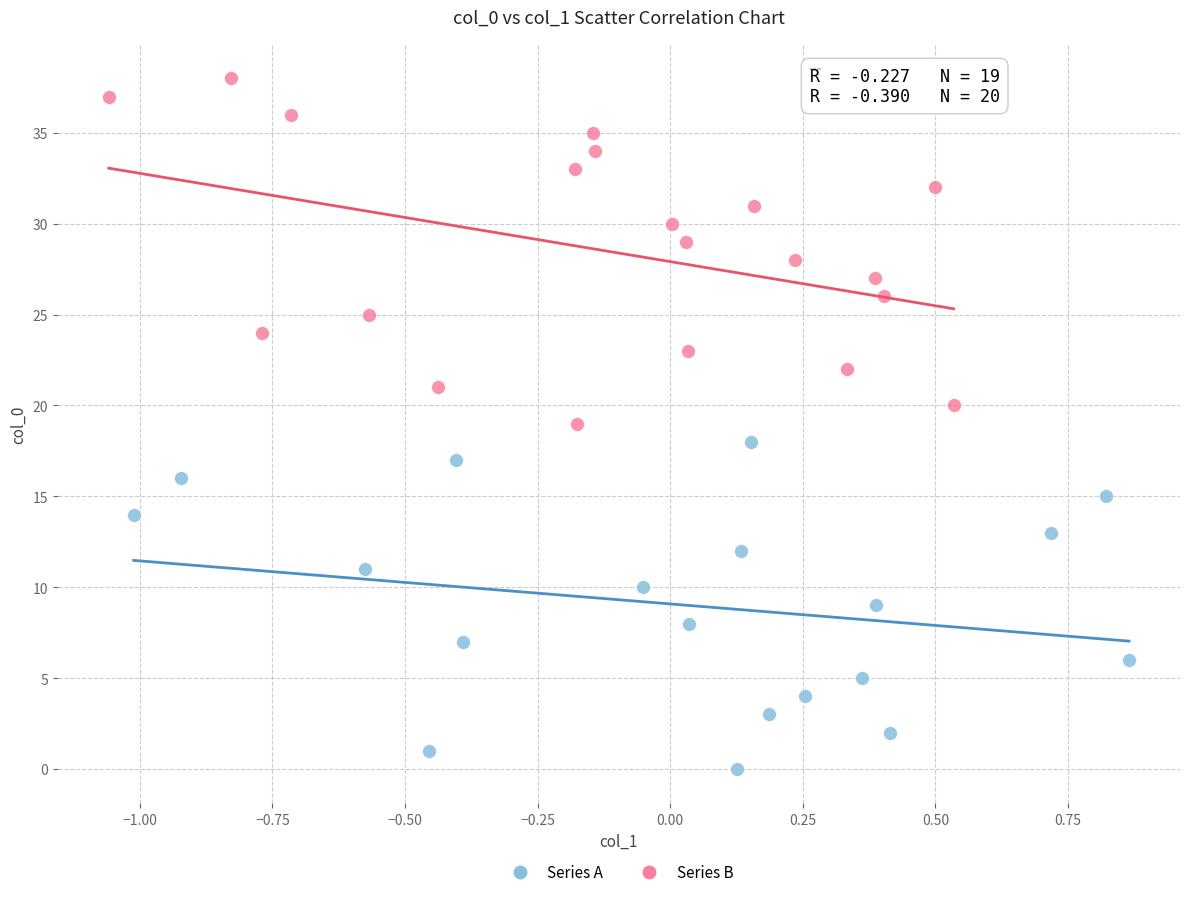

Which series reaches the minimum Y coordinate?

Series A